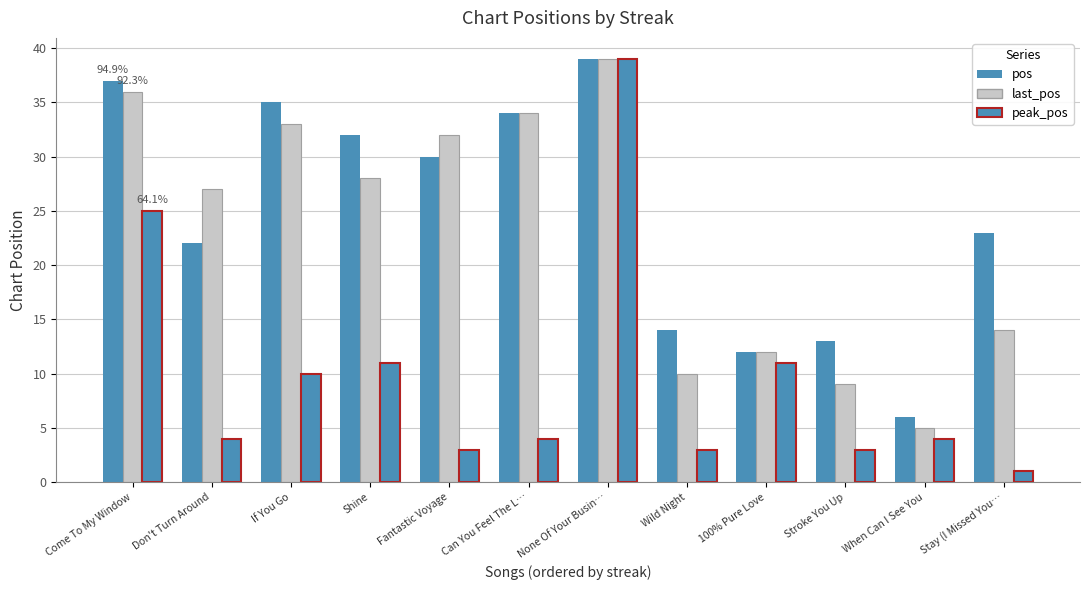

Which series changed the most between Wild Night and Stay (I Missed You…?

pos